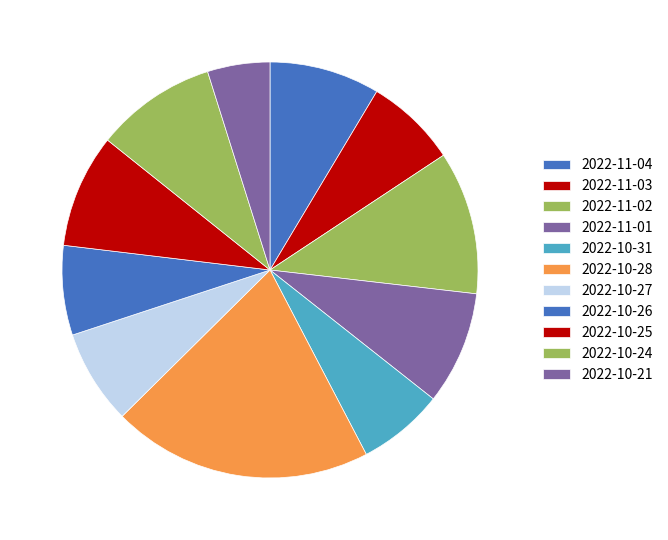

Is the sum of 2022-11-04 and 2022-10-21 greater than half?

No